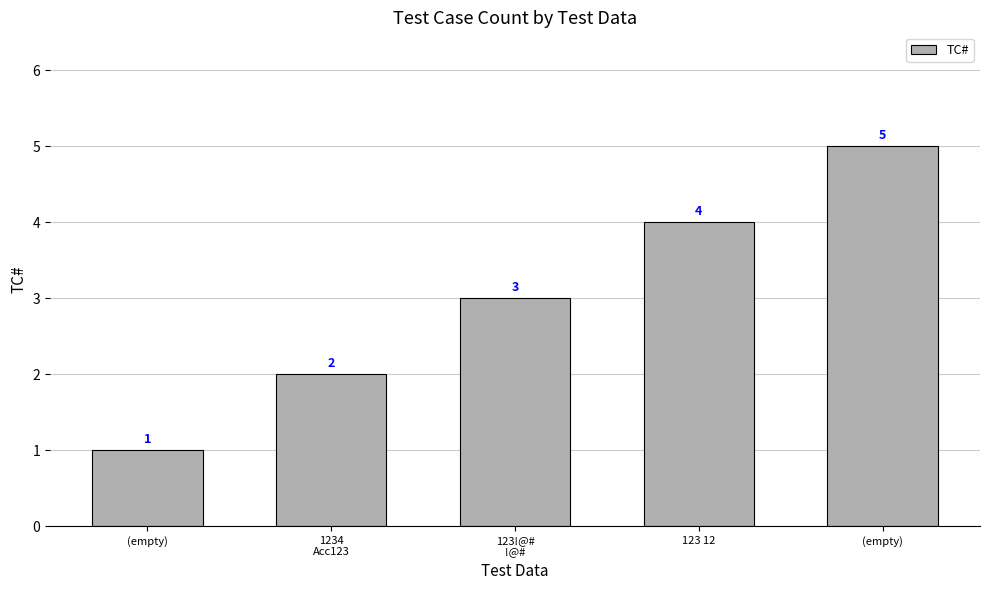

Between (empty) and (empty), which is larger?

(empty)